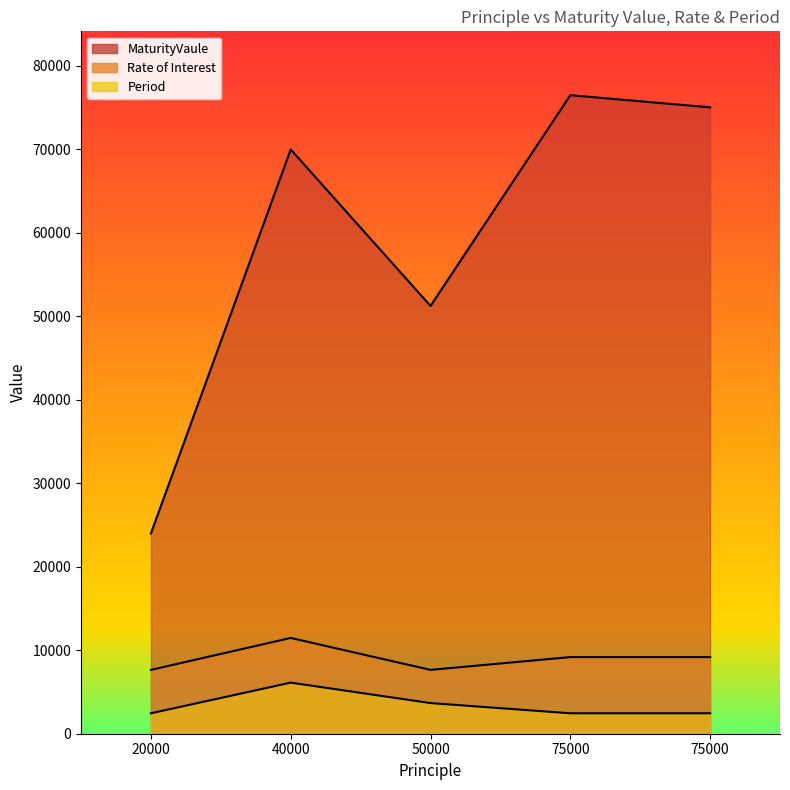

List the labels in order of Rate of Interest value, smallest first.

20000, 50000, 75000, 75000, 40000